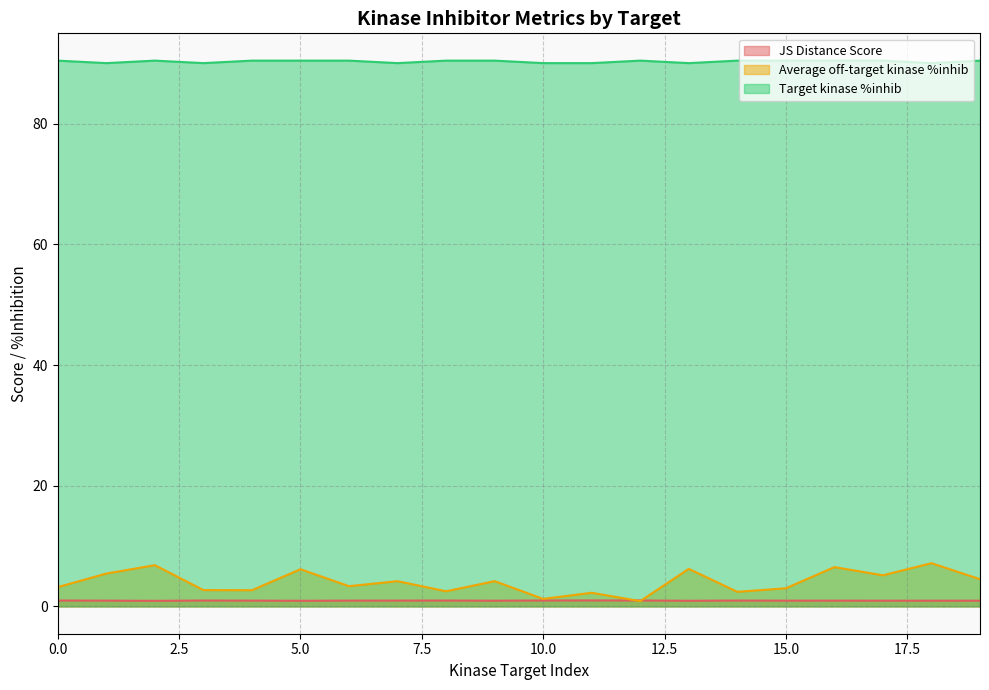

What is the difference between the second highest and minimum values in the JS Distance Score series?

0.1